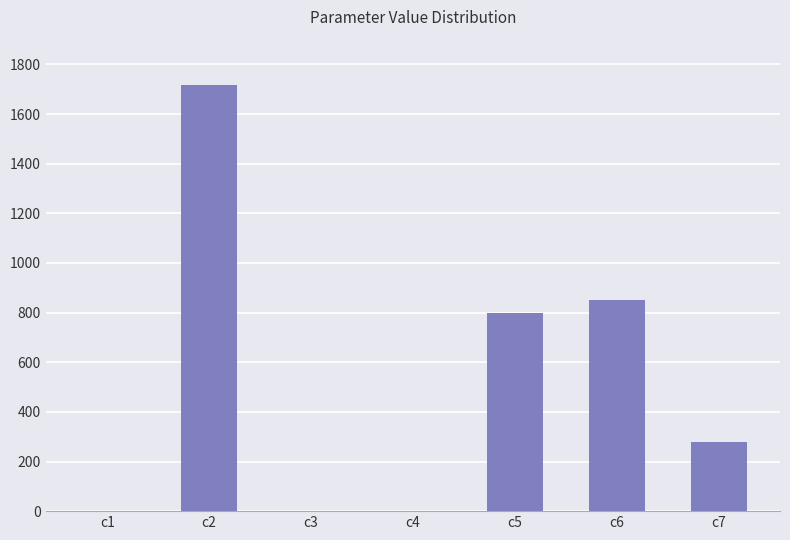

Is it true that the value at c2 is 1715.8?

True